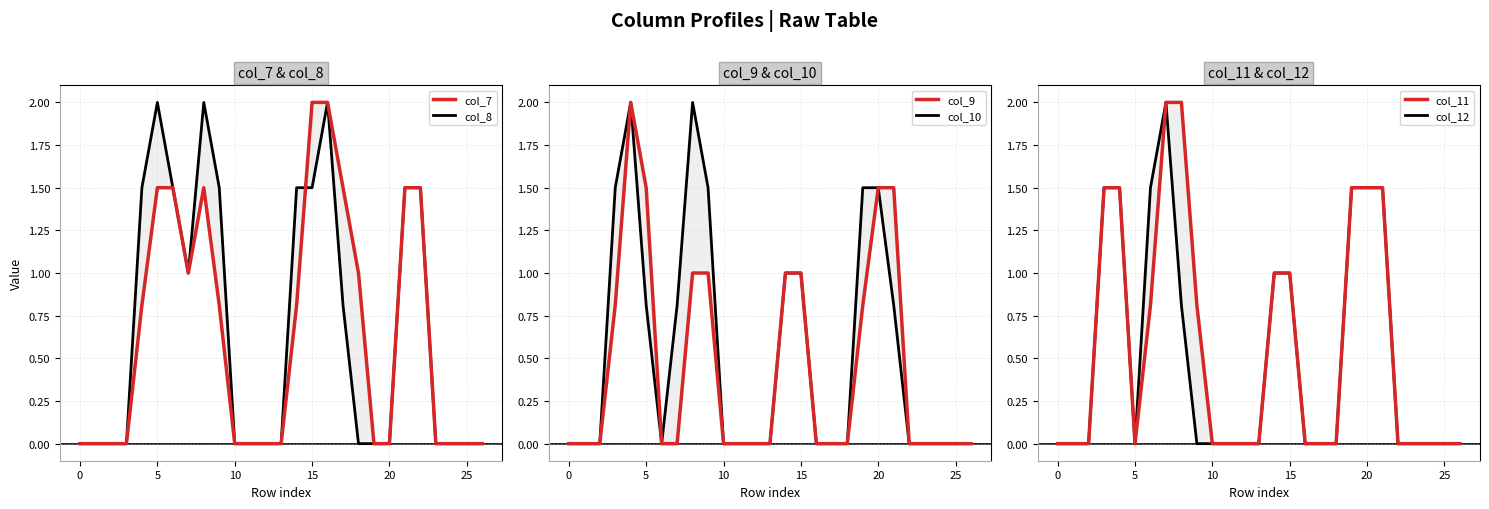

Which series ends up on top after the final intersection of col_8 and col_10?

col_8